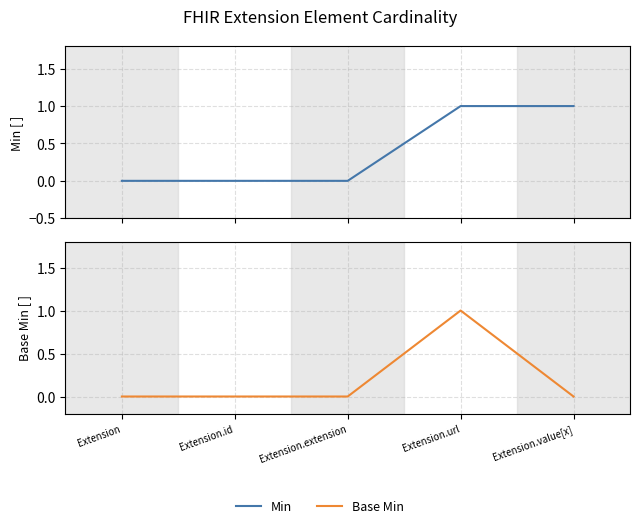

The Min series shows 1 at Extension.url. True or false?

True